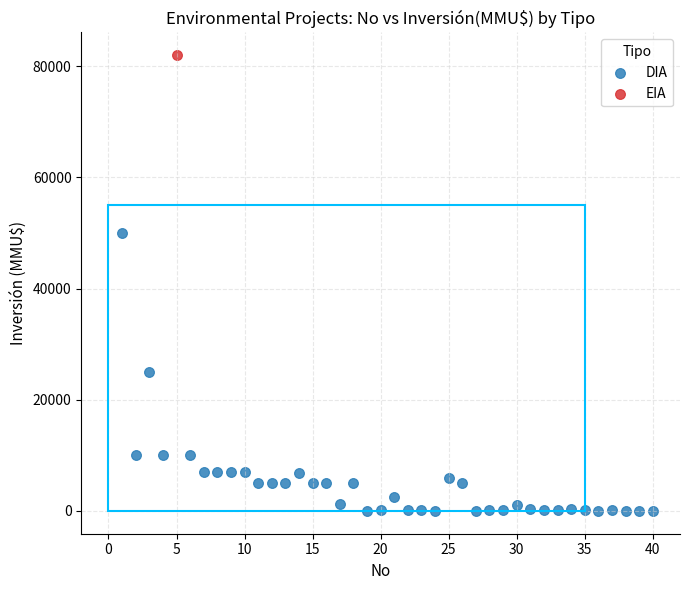

What are all the series names shown in the legend?

DIA, EIA